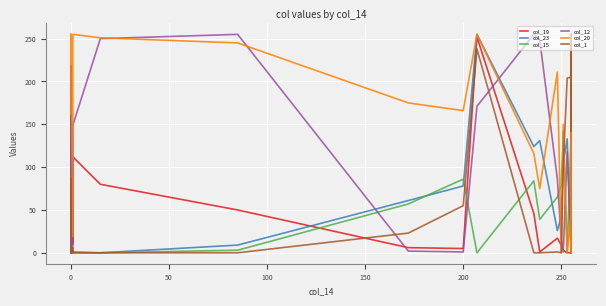

True or false: col_23 has more than 1 interior local peaks.

True